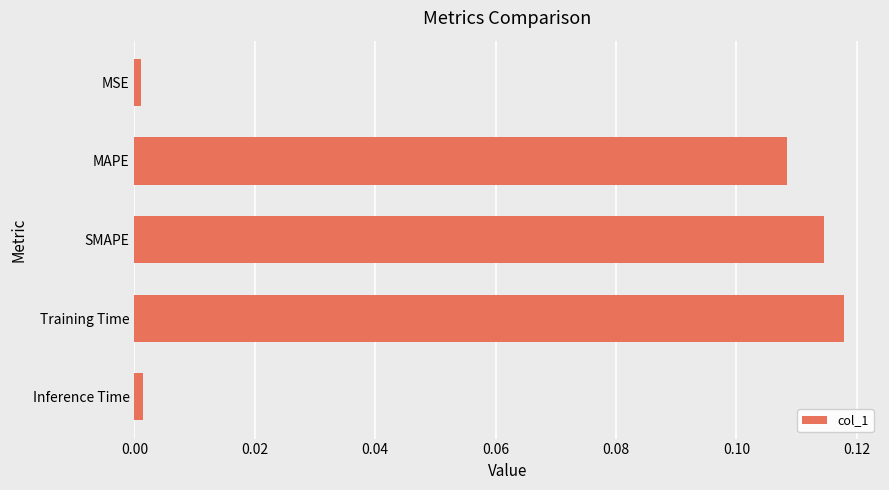

Between MAPE and Training Time, which is larger?

Training Time